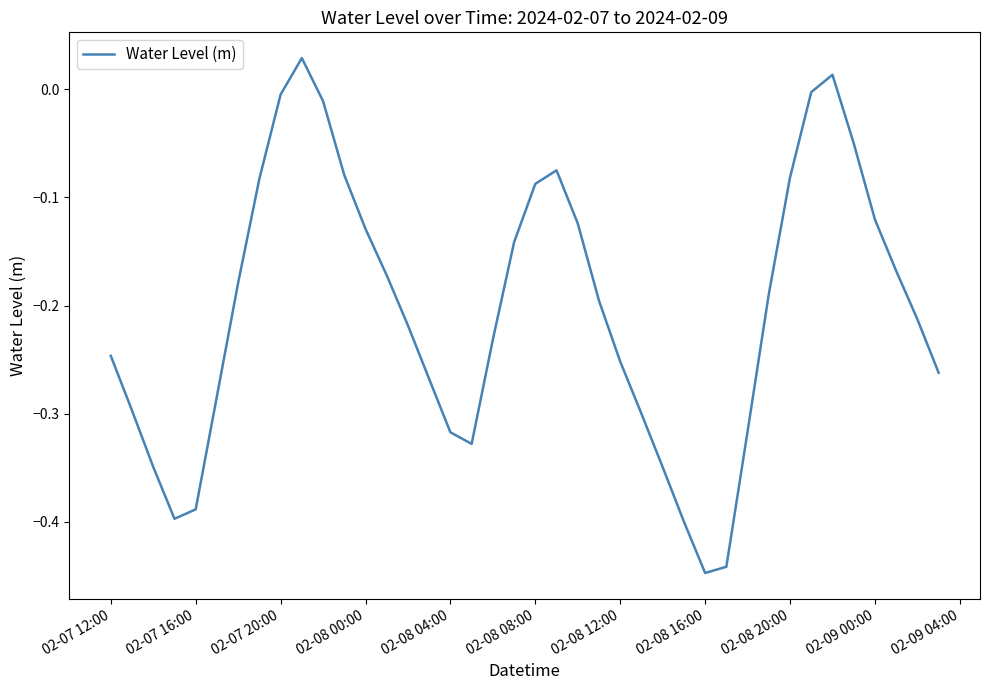

Is this an area chart (filled region under the line)?

No